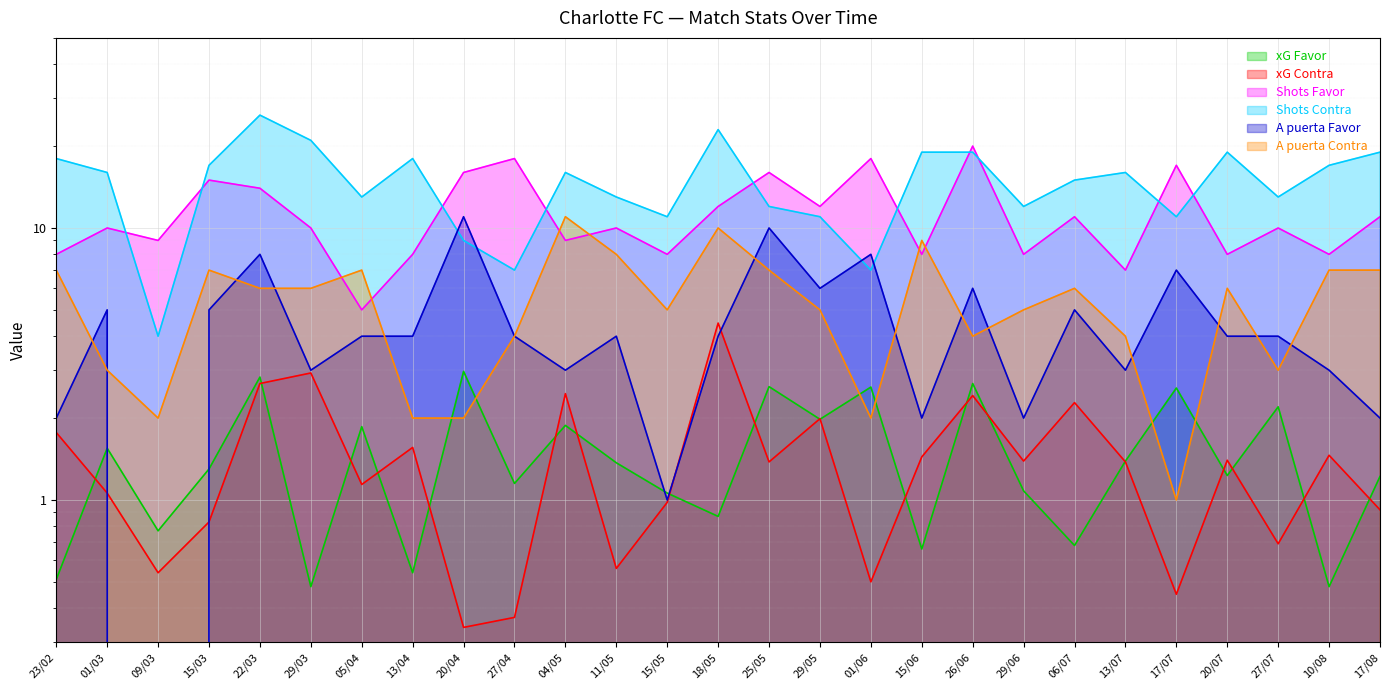

What position from the right is 11/05?

16